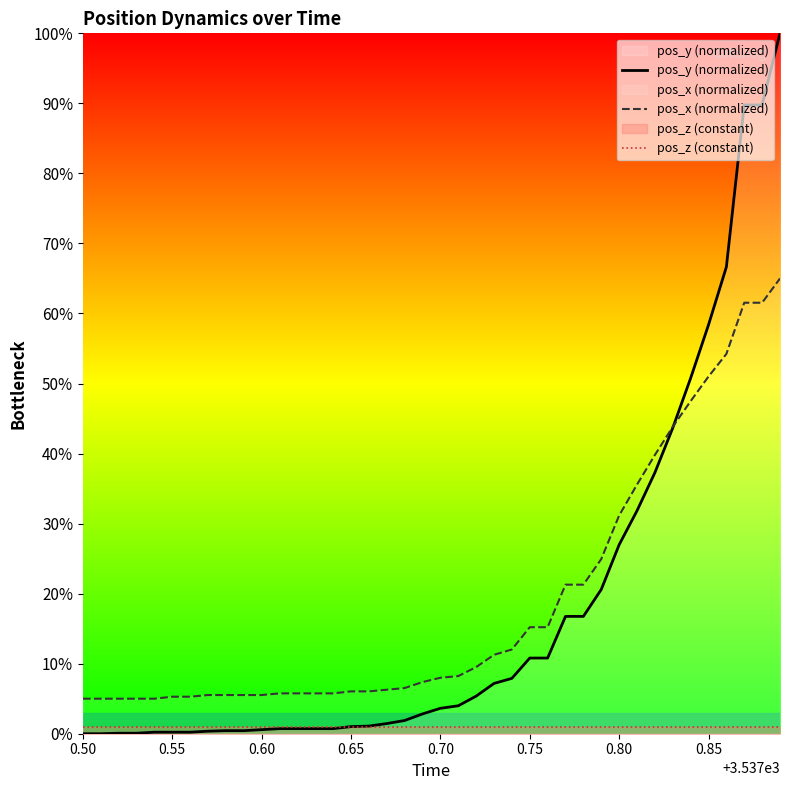

How many distinct data groups are displayed?

3